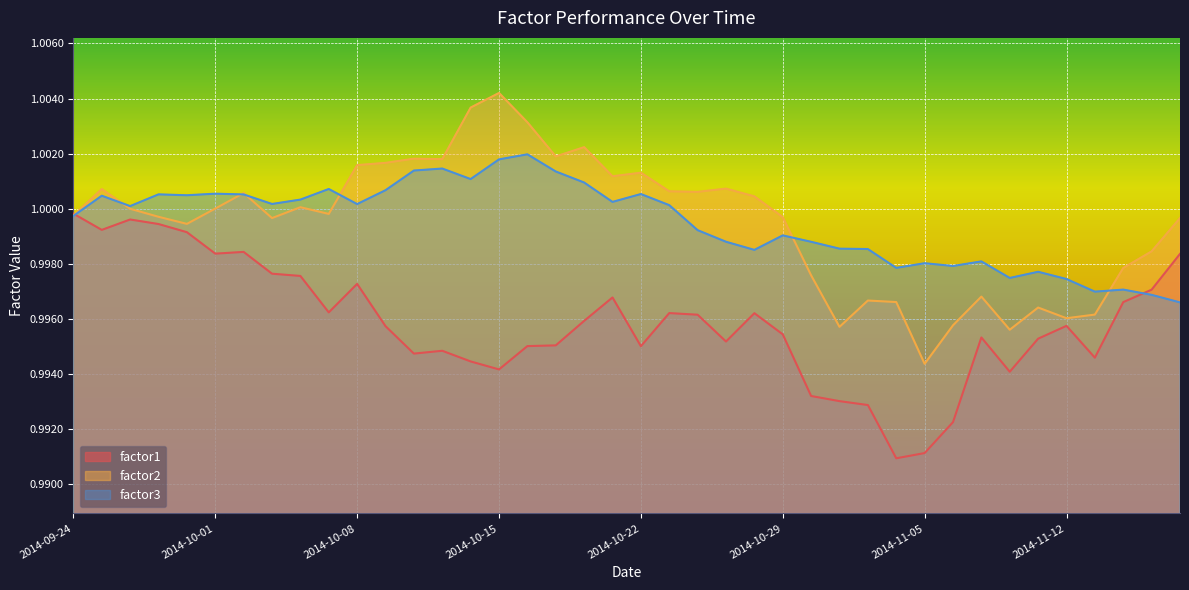

What is the label of the 10th point from the left?

2014-10-07